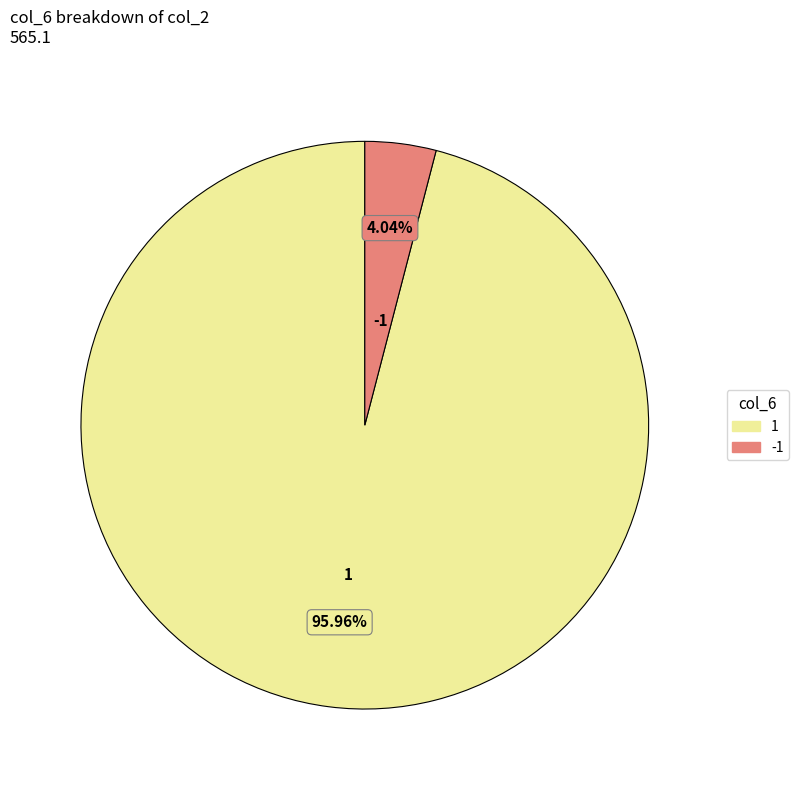

The 1 slice represents 1% of the pie. True or false?

False